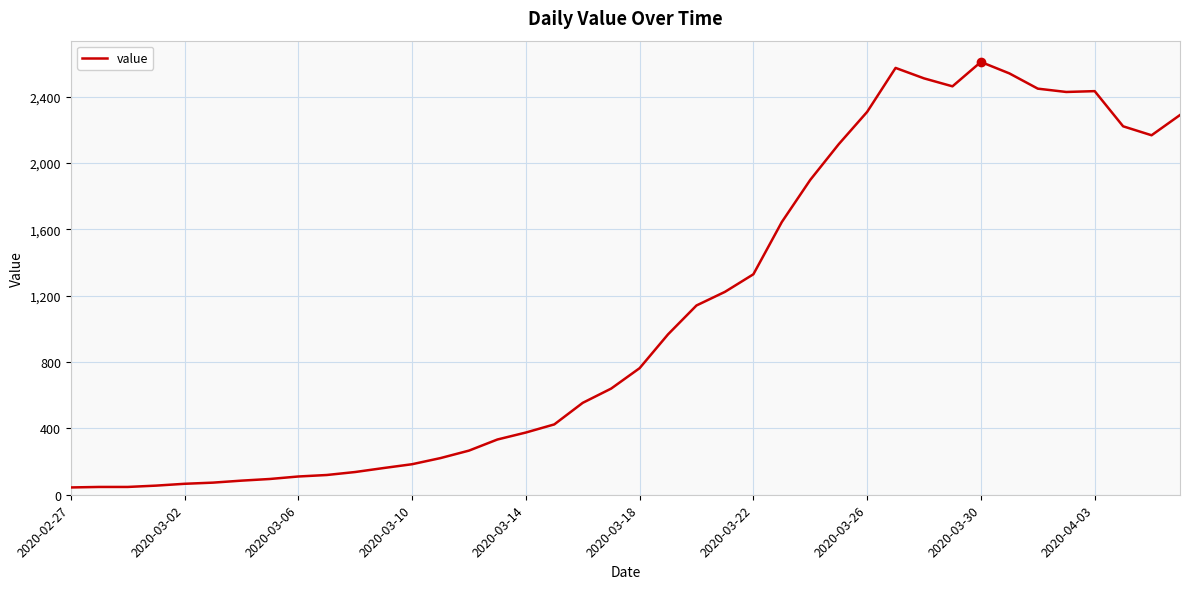

How many lines are shown in the chart?

1